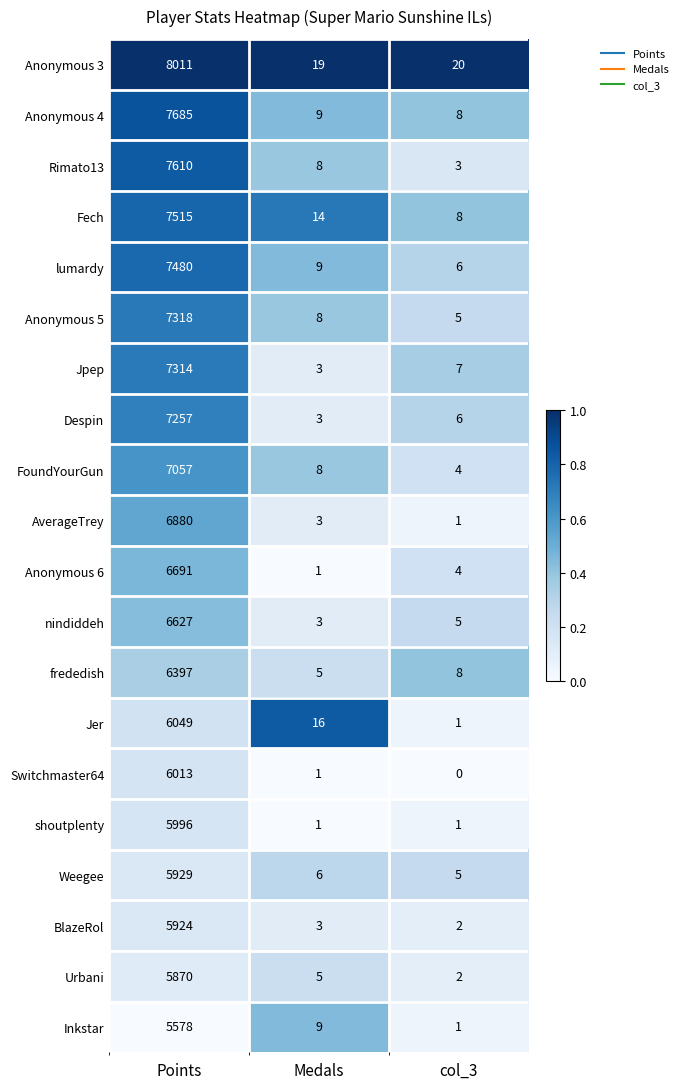

What is the sum of all Fech values?

7537